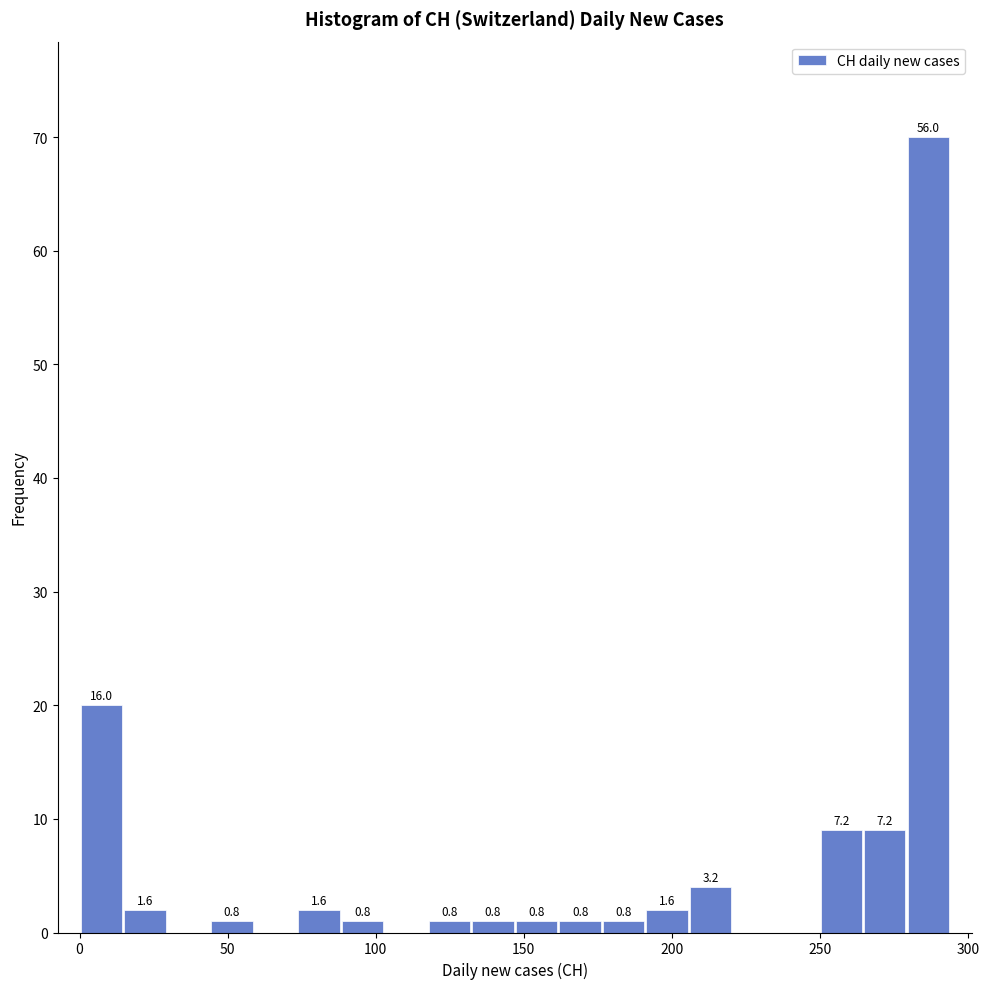

Read against the x-axis, roughly where is the centre of the tallest bar?

285